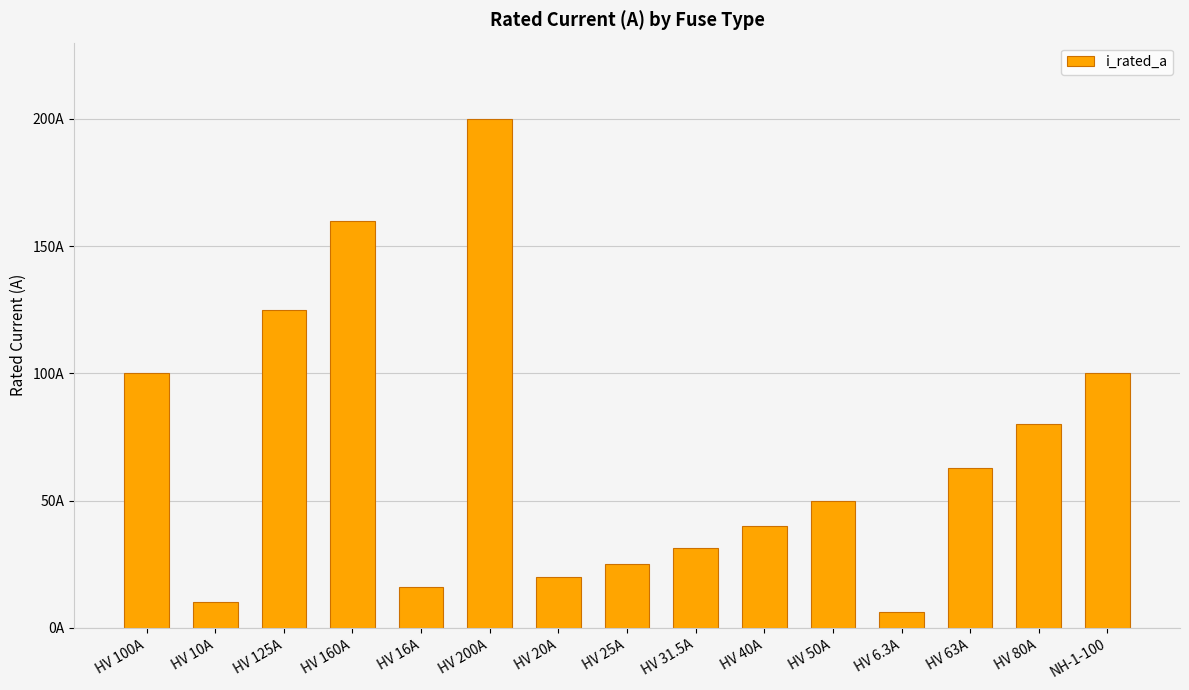

Are the bars horizontal?

No